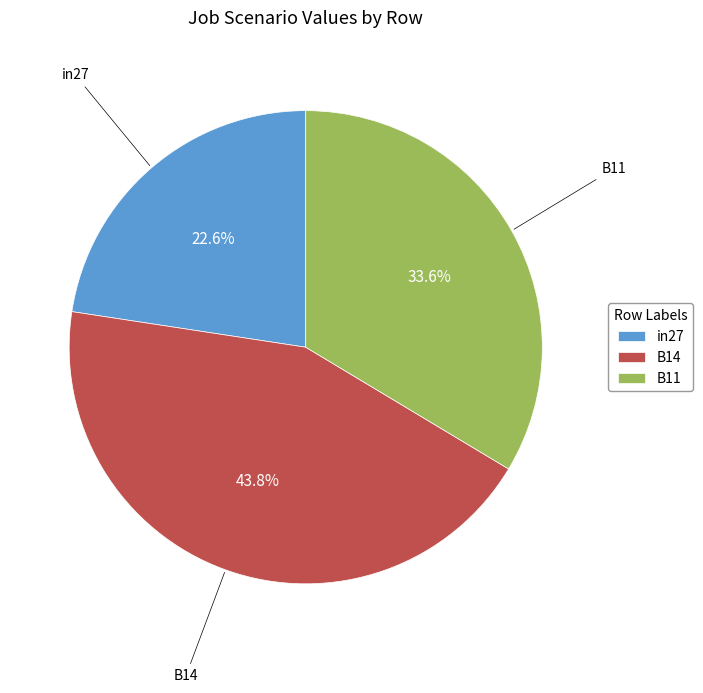

Count the number of slices in the pie.

3